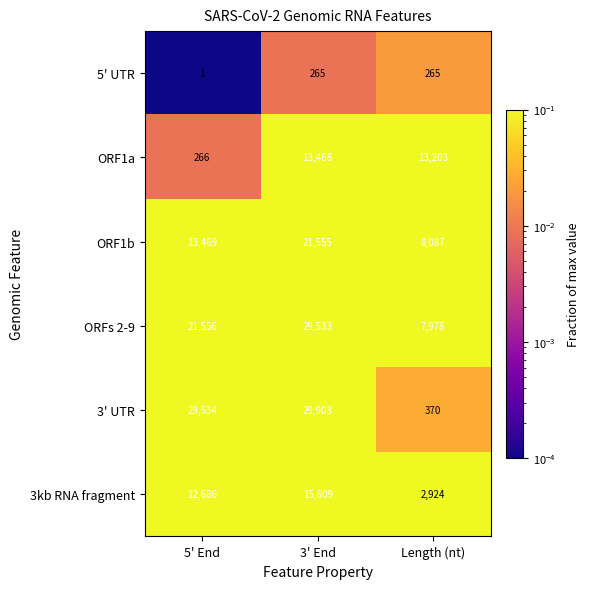

What is the total value across all series at 5' End?

77512